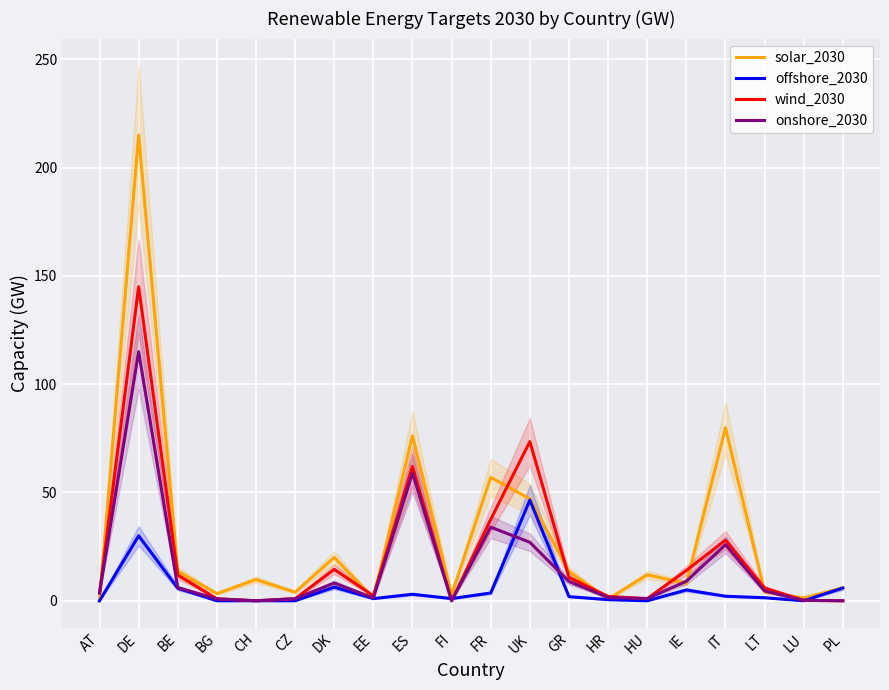

Which category has the lowest value in the wind_2030 series?

CH